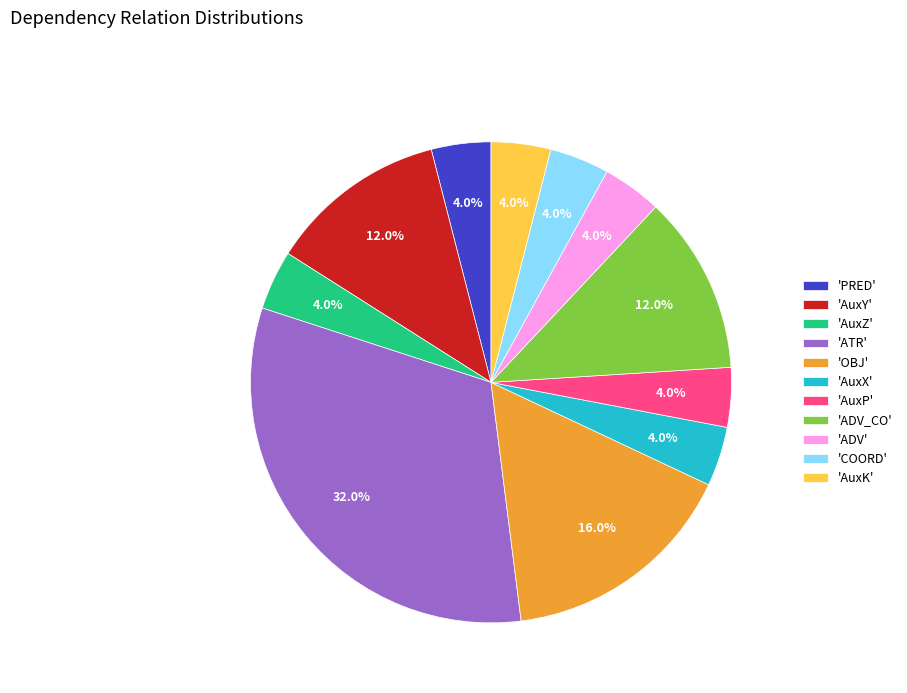

What percentage do 'COORD' and 'PRED' together represent?

8.0%